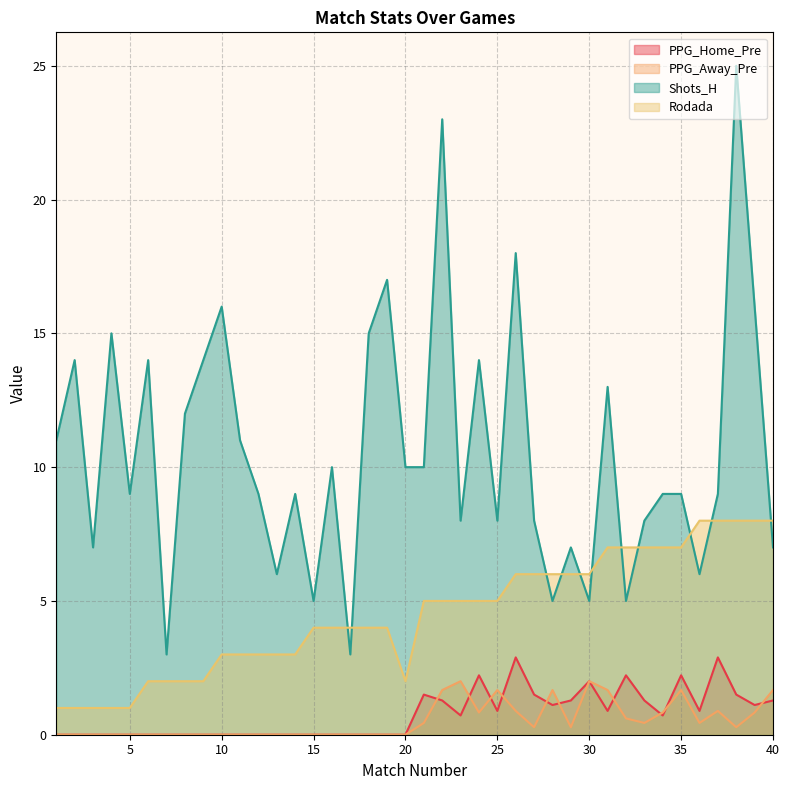

True or false: PPG_Away_Pre and Shots_H cross at least once.

False